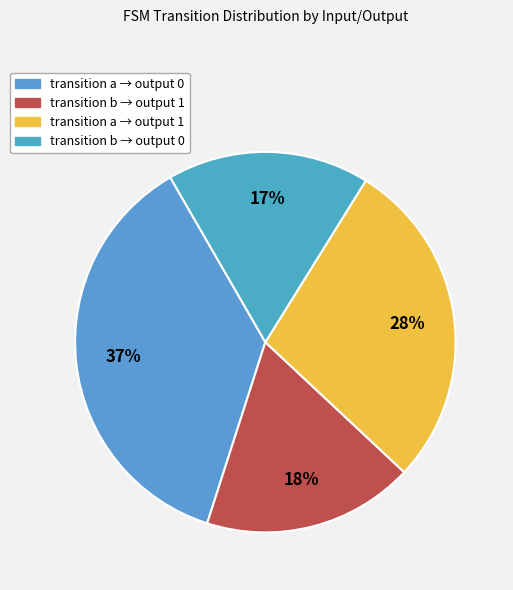

Rank the categories by value from highest to lowest.

transition a → output 0, transition a → output 1, transition b → output 1, transition b → output 0